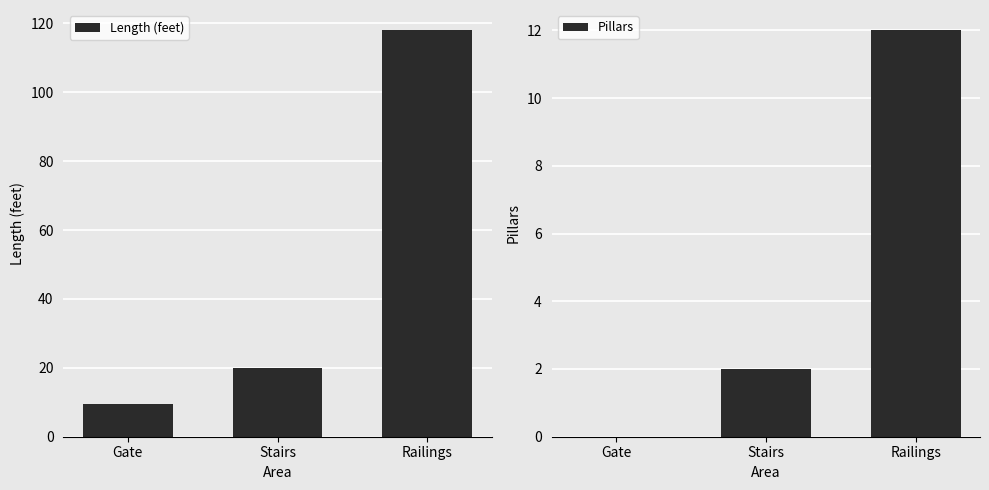

The Length (feet) series shows 118.0 at Railings. True or false?

True